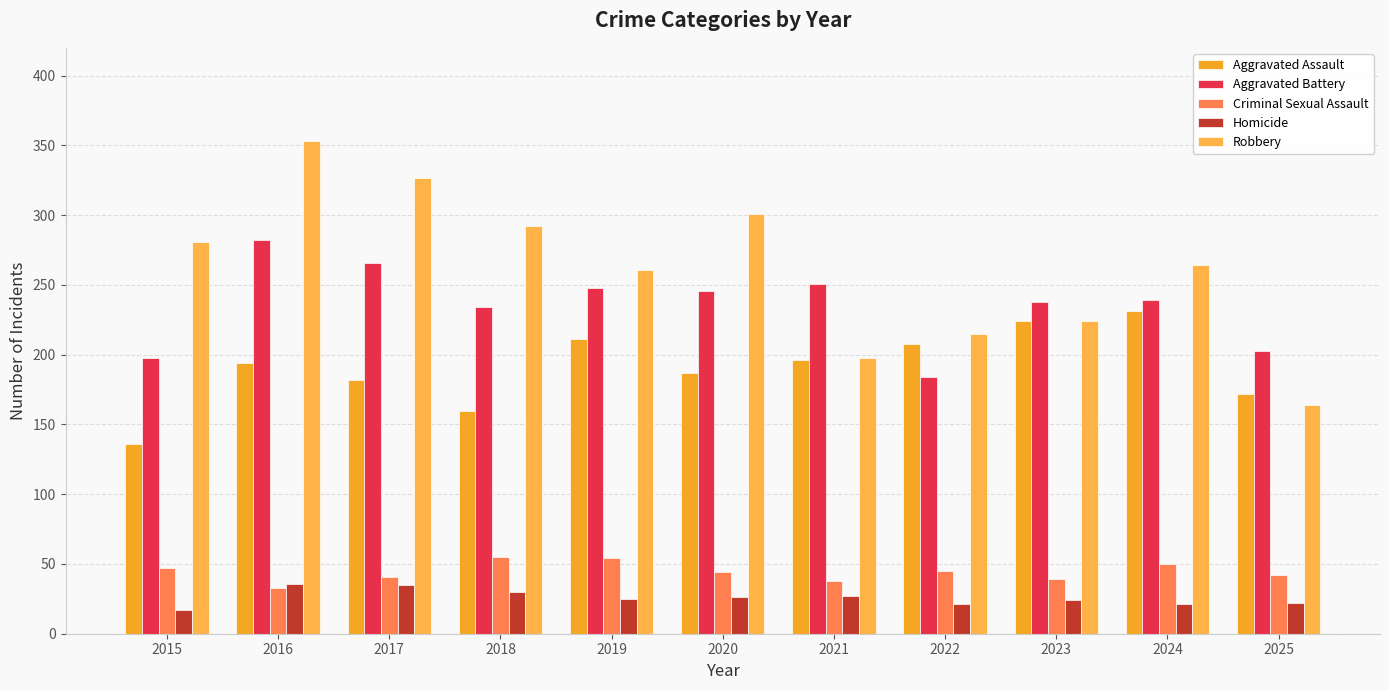

What is the value of the Robbery bar at the 7th from the left?

198